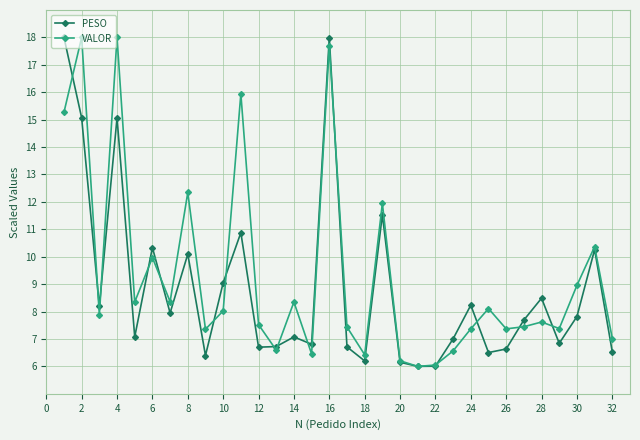

True or false: VALOR has more than 2 points higher than both neighbors.

True